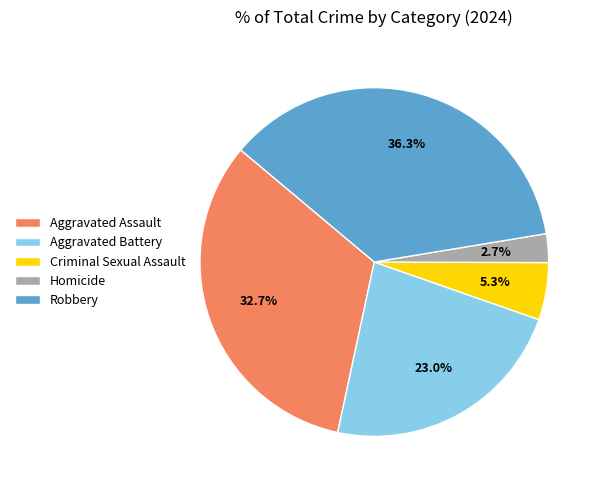

What percentage is the Criminal Sexual Assault slice, to the nearest percent?

5%